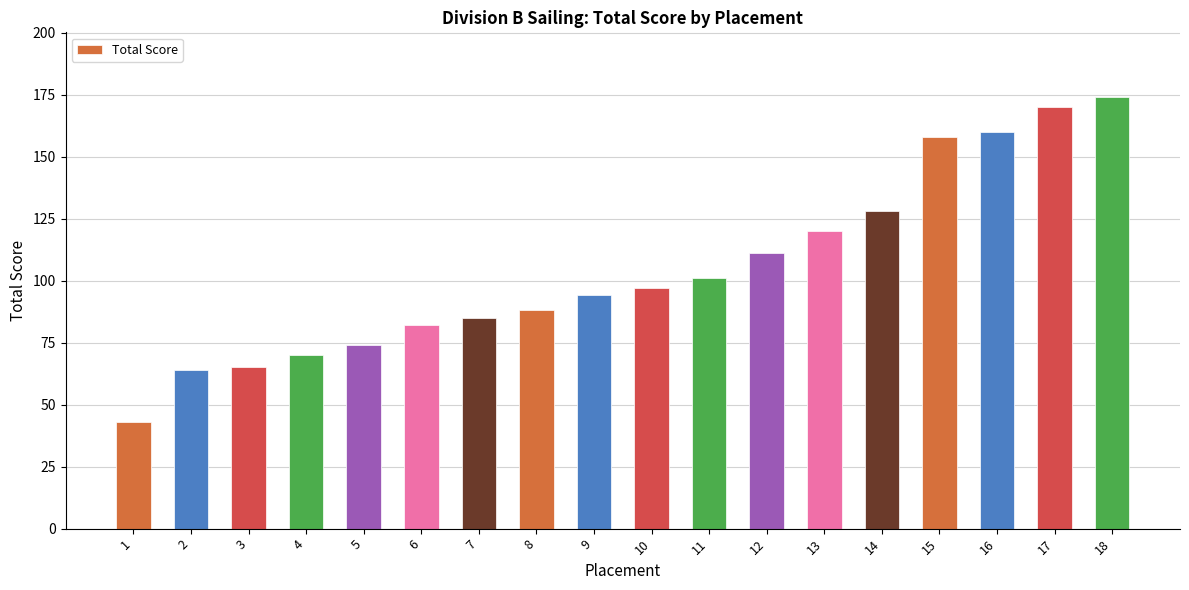

Reading left to right, list all the values displayed in this chart.

43	64	65	70	74	82	85	88	94	97	101	111	120	128	158	160	170	174